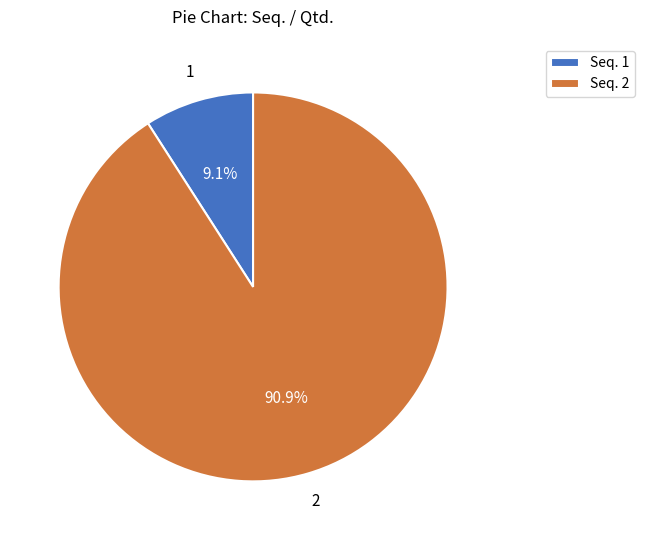

What is the largest slice in the pie chart?

Seq. 2